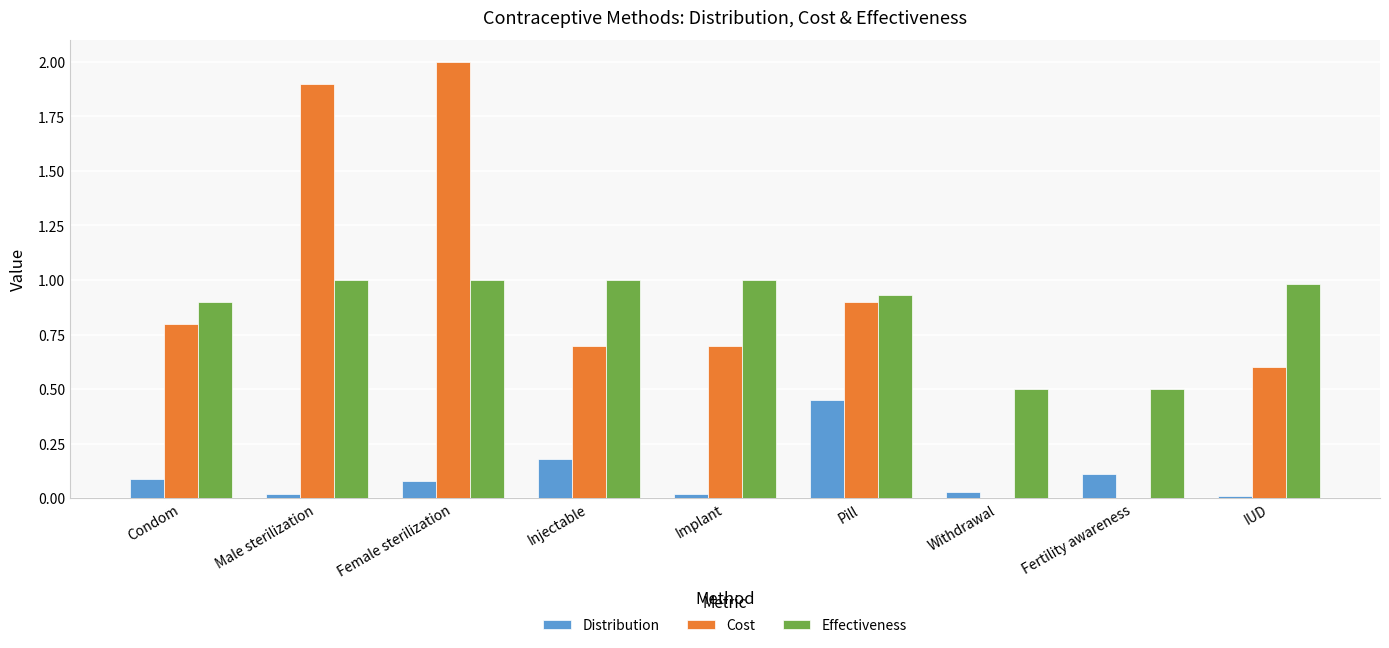

Is the value of Cost at Pill greater than the value of Distribution at Fertility awareness?

Yes